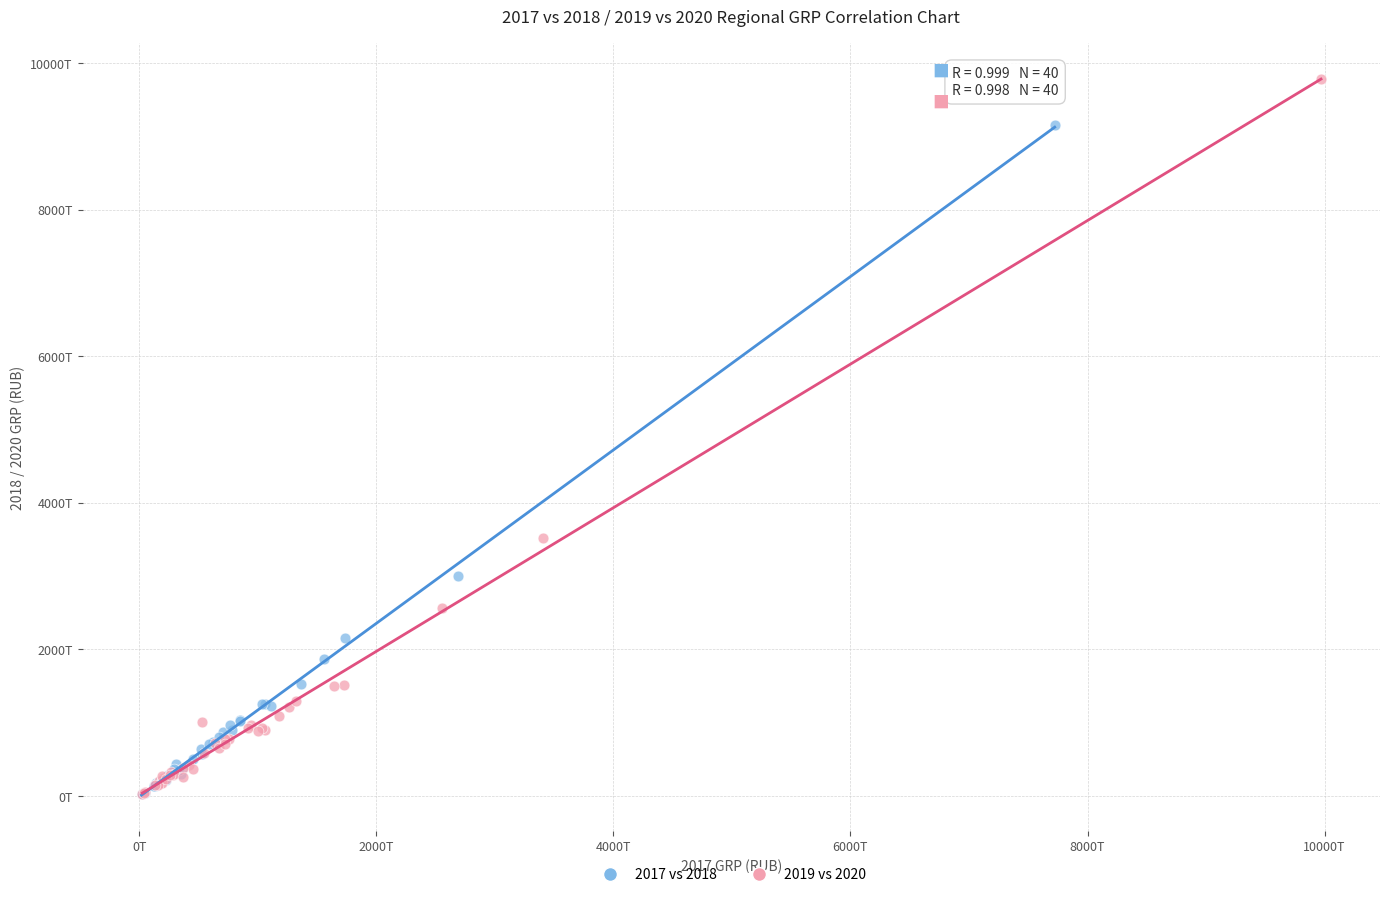

Which series has the largest Y range (max minus min)?

2019 vs 2020